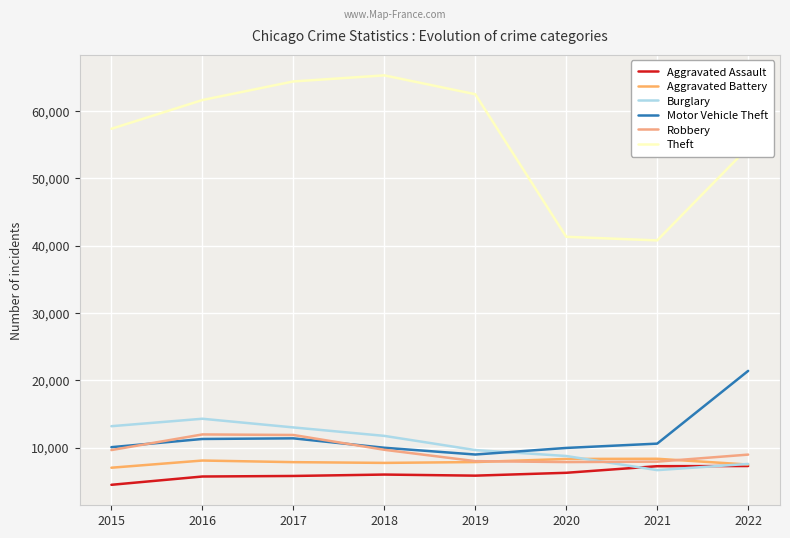

Between which two adjacent categories do Robbery and Motor Vehicle Theft first intersect?

2015 and 2016